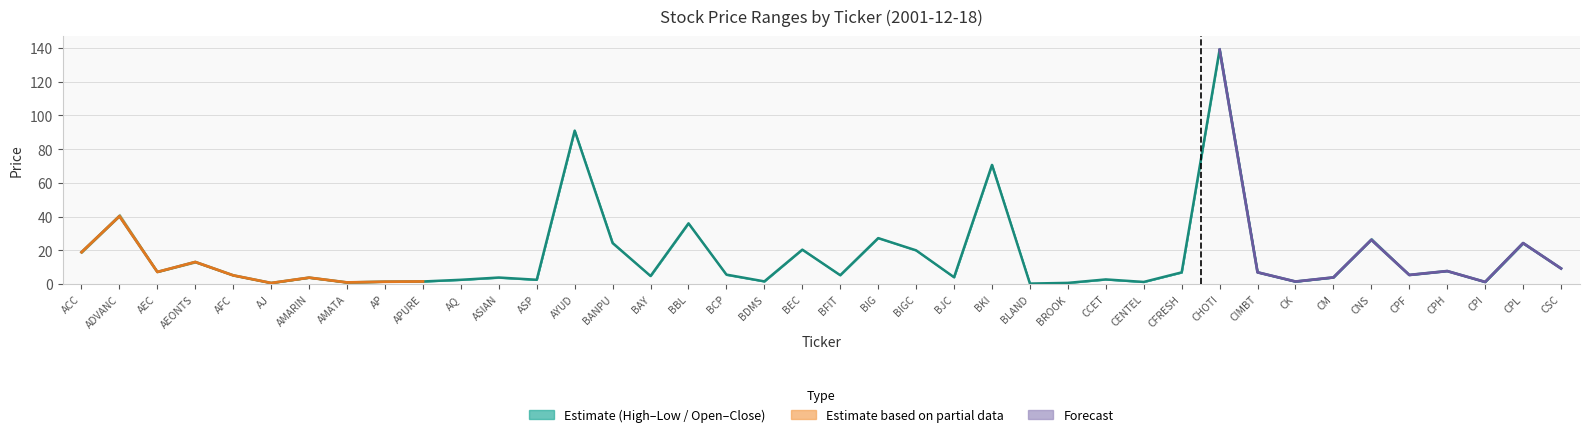

How many points are lower than both their immediate neighbors (excluding endpoints)?

13